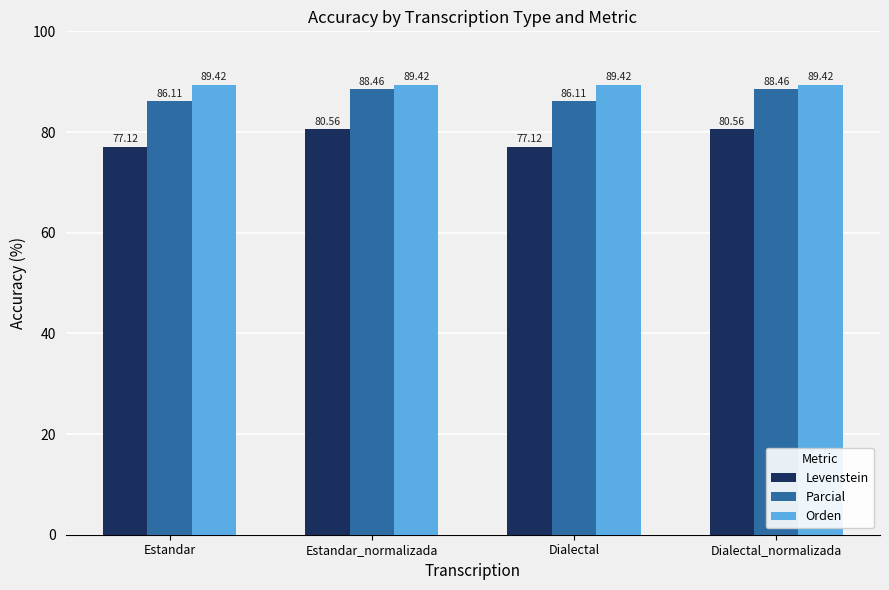

Between Estandar and Dialectal_normalizada, which series saw the biggest shift?

Levenstein